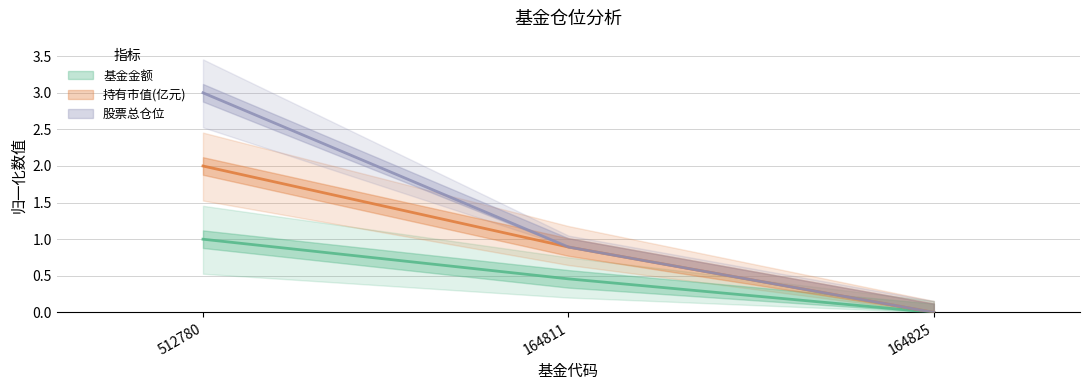

At how many categories does at least one series exceed 0?

2